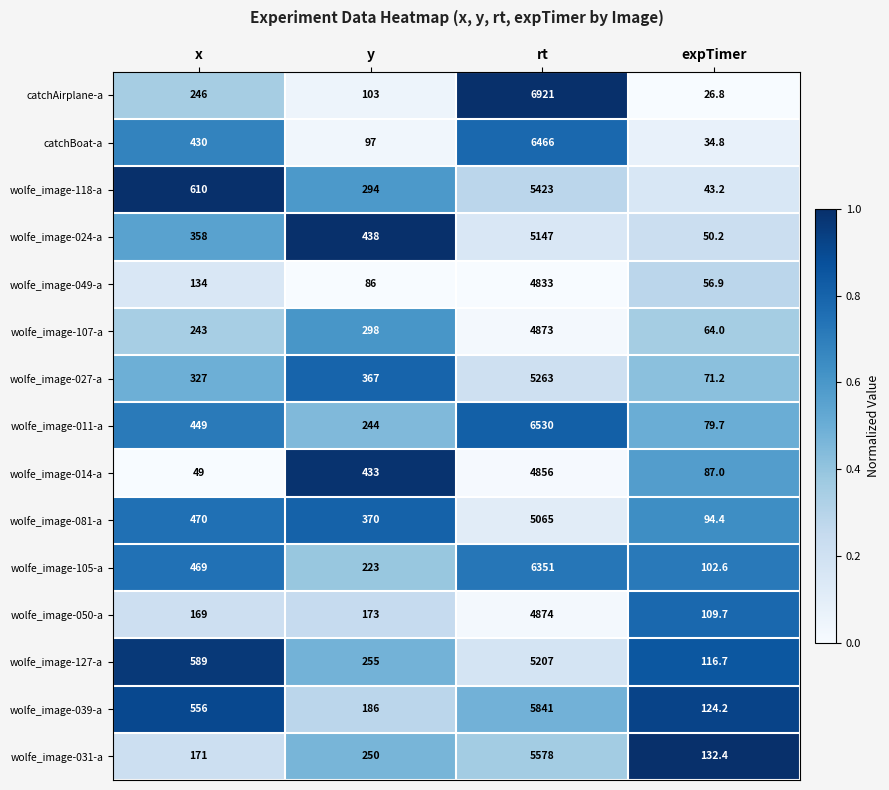

The value of wolfe_image-031-a at y is 431.7. True or false?

False